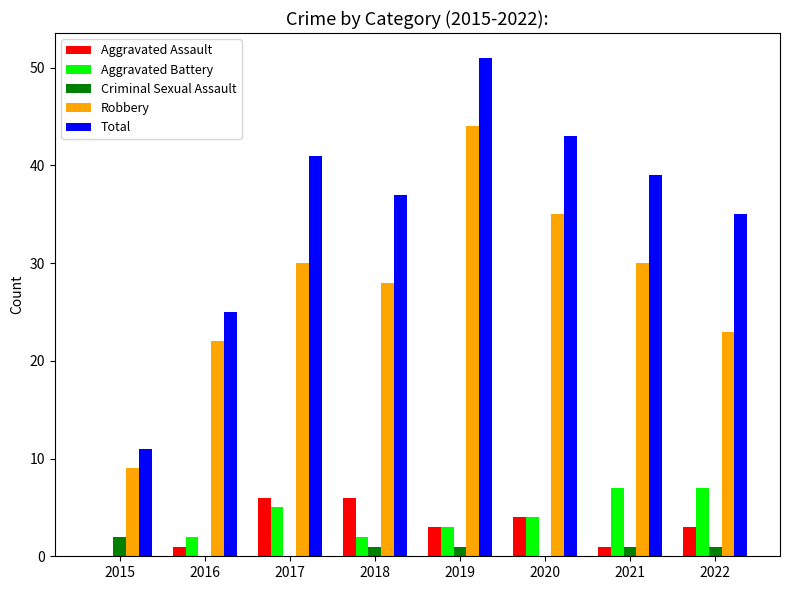

True or false: Aggravated Battery has a value of 5 at 2022.

False